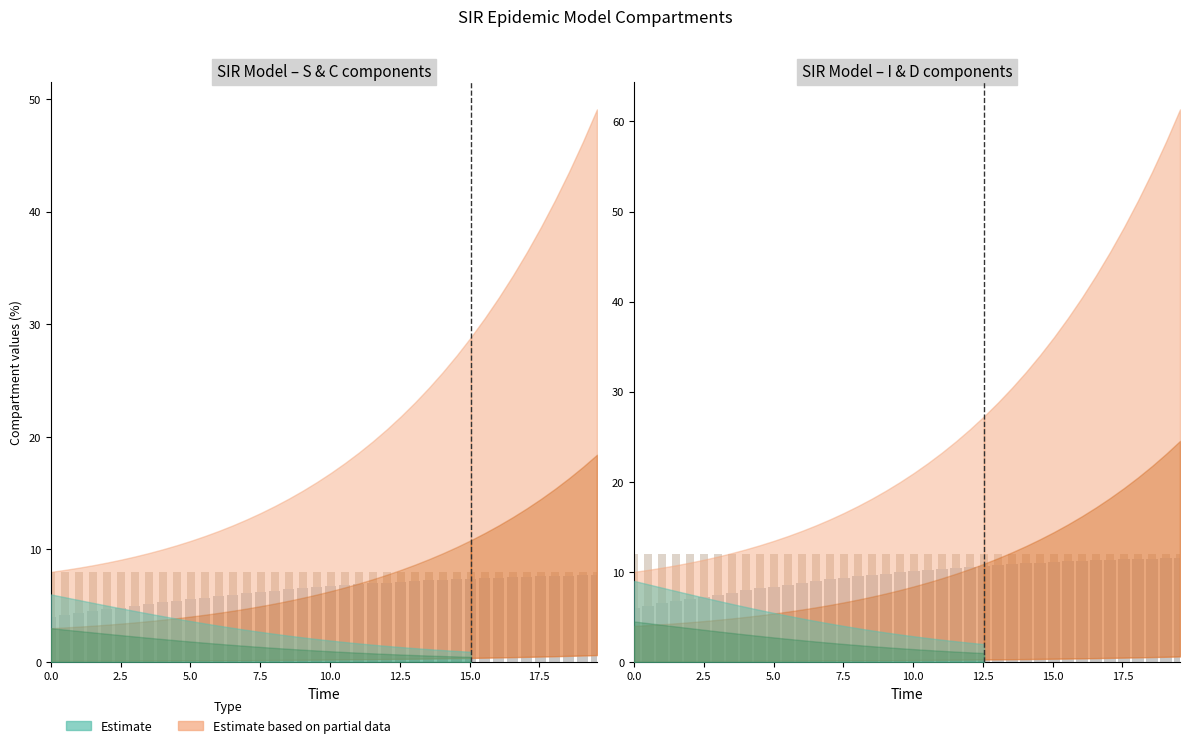

What is the sum of all D values?

31.9